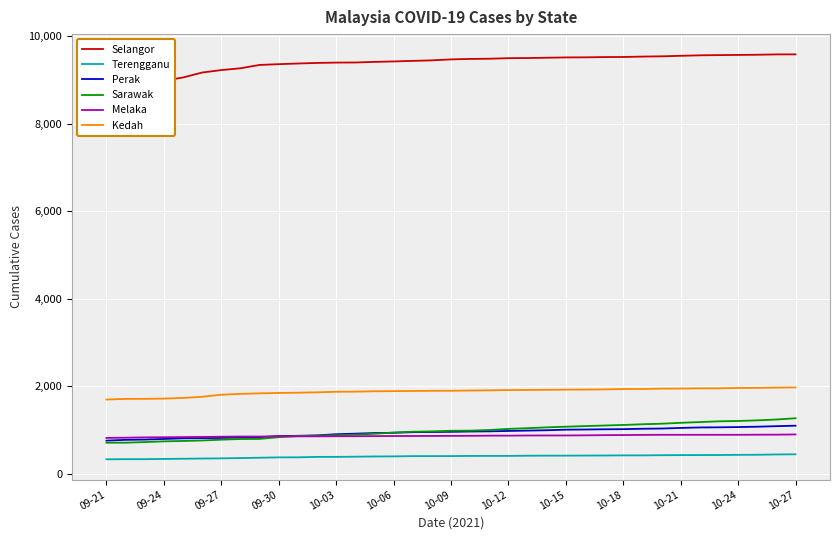

True or false: Kedah and Terengganu intersect in this chart.

False